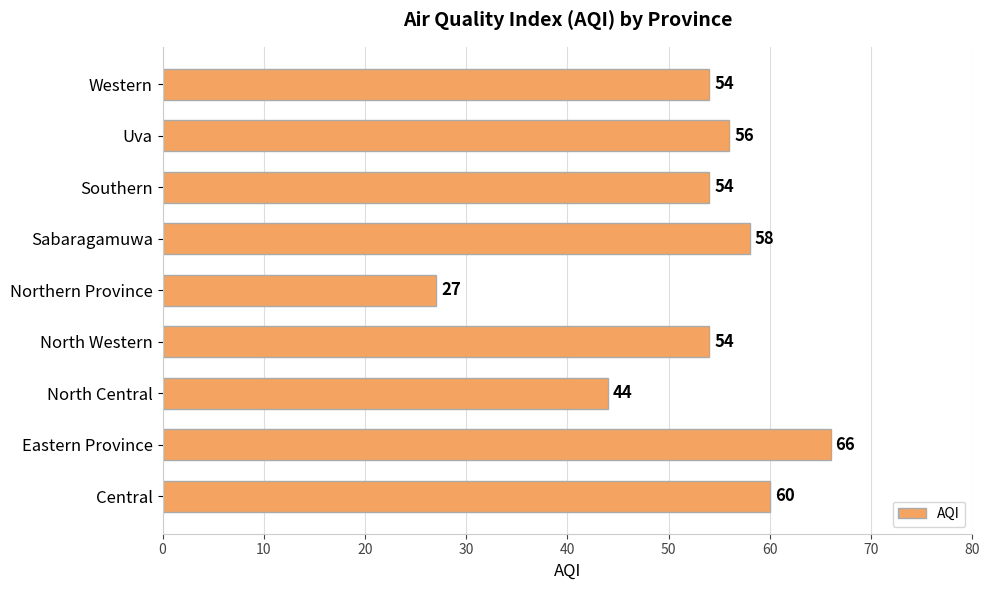

What is the ratio of the value at Uva to the value at Southern?

1.0